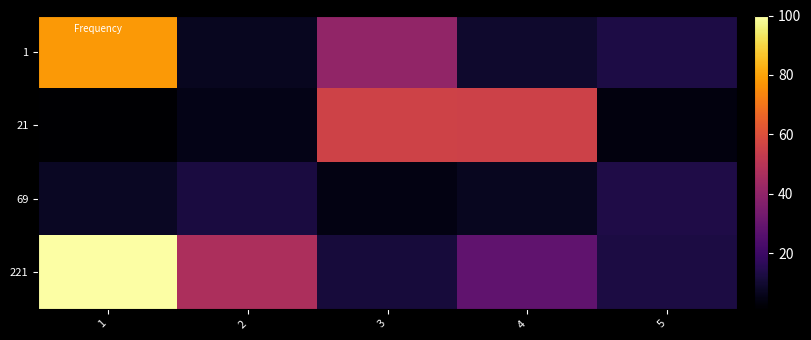

Which has a higher value, 3 or 5?

3